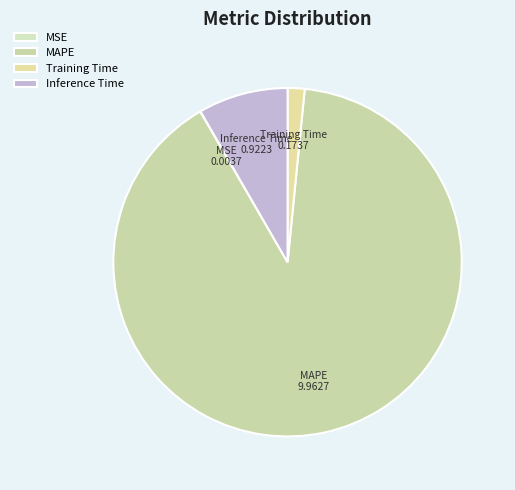

What is the largest slice in the pie chart?

MAPE